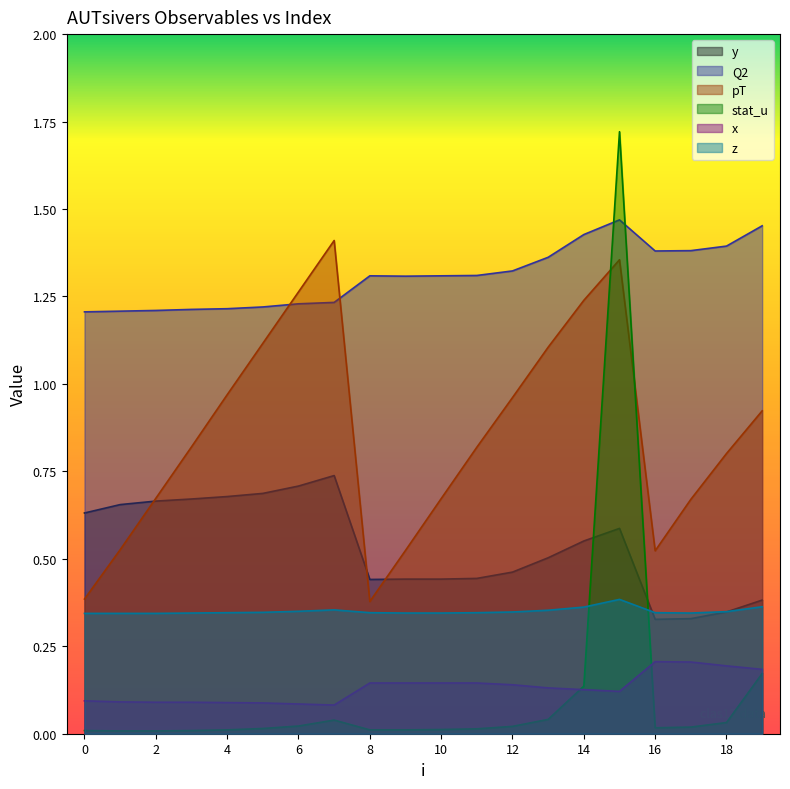

Rank the series by their maximum value, from highest to lowest.

stat_u, Q2, pT, y, z, x